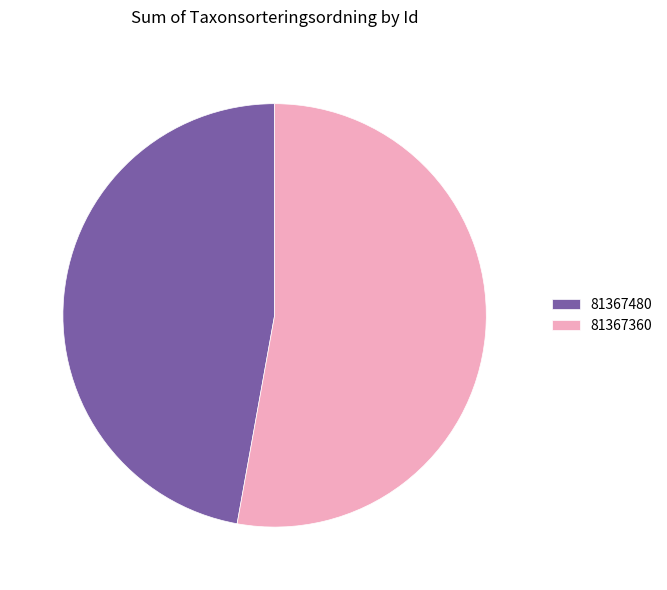

What is the majority slice?

81367360